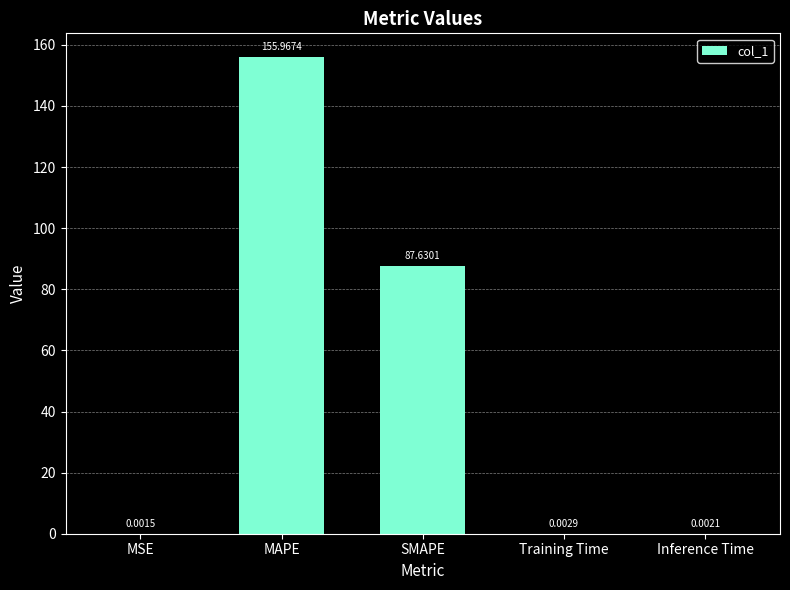

What is the sum of all values?

243.6